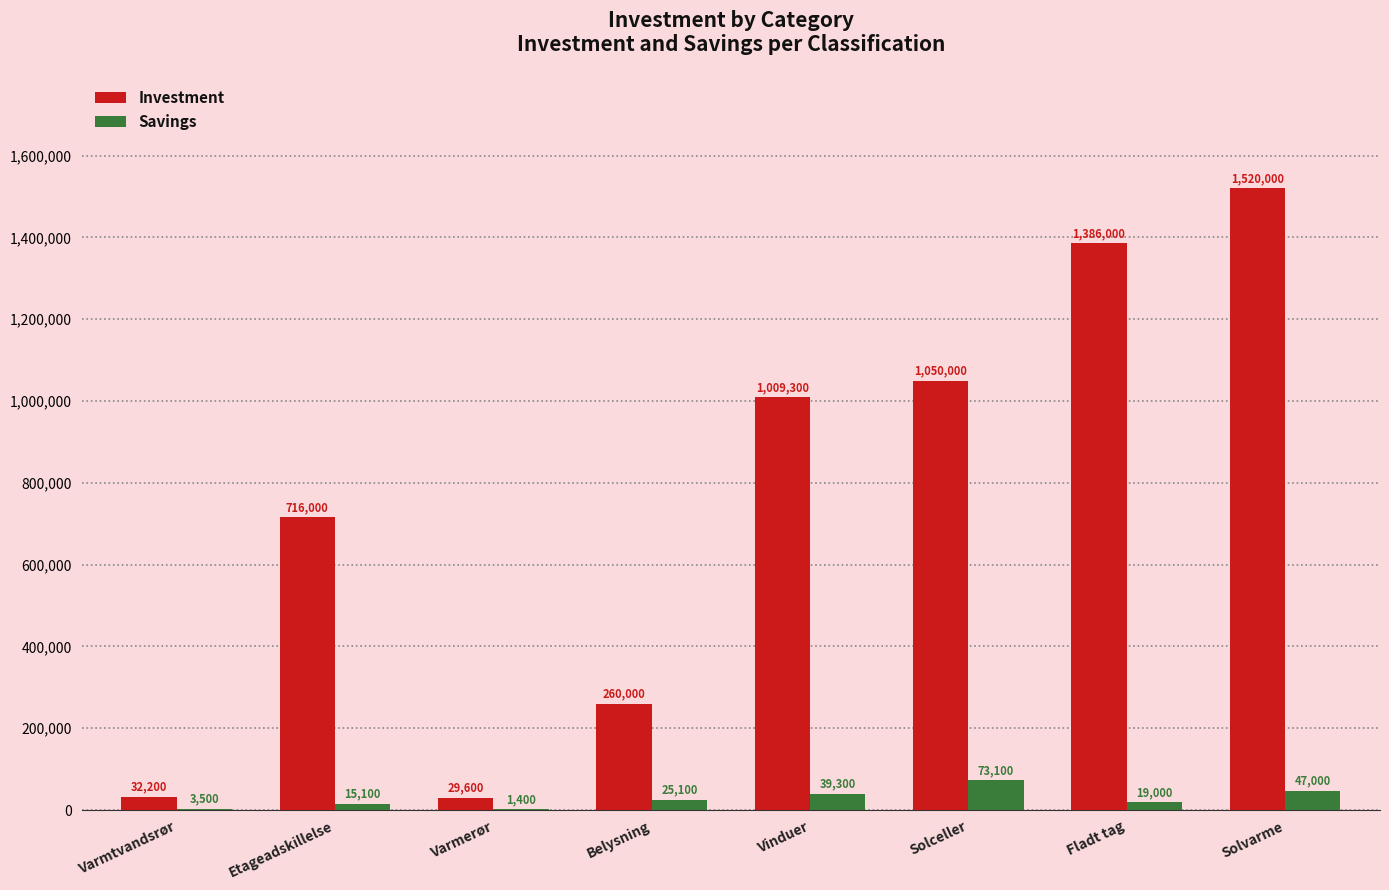

Is it true that Investment equals 1714895 at Solceller?

False